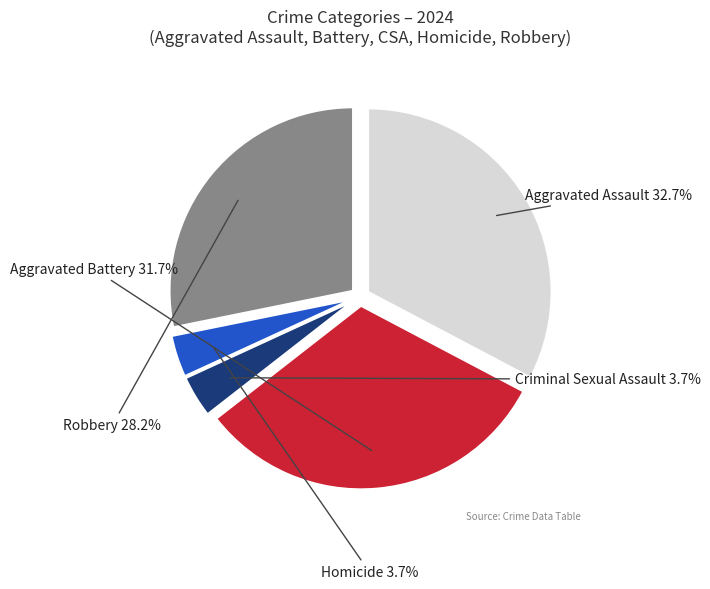

True or false: Aggravated Battery accounts for 32% of the total.

True